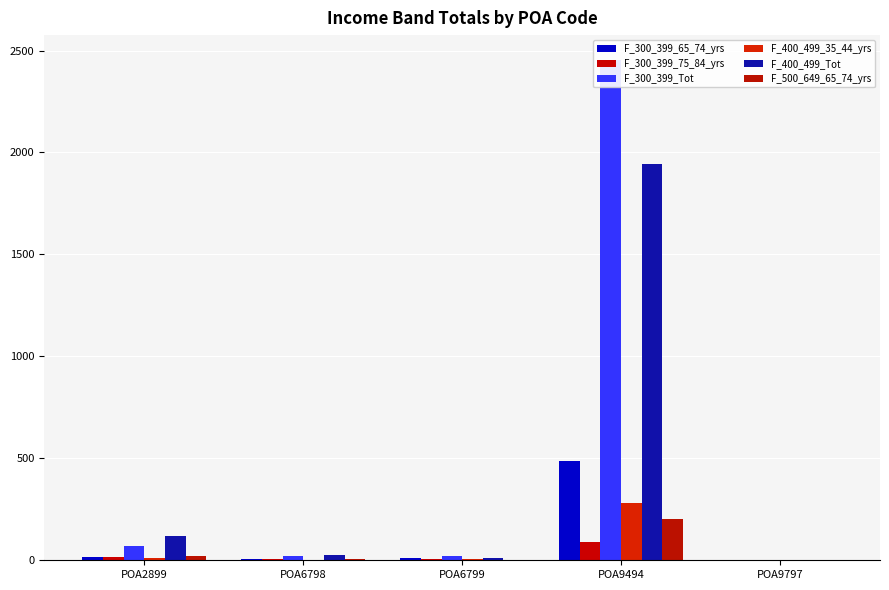

Reading left to right, extract all data points from this chart.

F_300_399_65_74_yrs: POA2899=15	POA6798=8	POA6799=9	POA9494=488	POA9797=0
F_300_399_75_84_yrs: POA2899=15	POA6798=5	POA6799=8	POA9494=91	POA9797=0
F_300_399_Tot: POA2899=68	POA6798=22	POA6799=23	POA9494=2453	POA9797=0
F_400_499_35_44_yrs: POA2899=11	POA6798=3	POA6799=7	POA9494=283	POA9797=0
F_400_499_Tot: POA2899=120	POA6798=26	POA6799=12	POA9494=1942	POA9797=0
F_500_649_65_74_yrs: POA2899=23	POA6798=6	POA6799=3	POA9494=200	POA9797=0